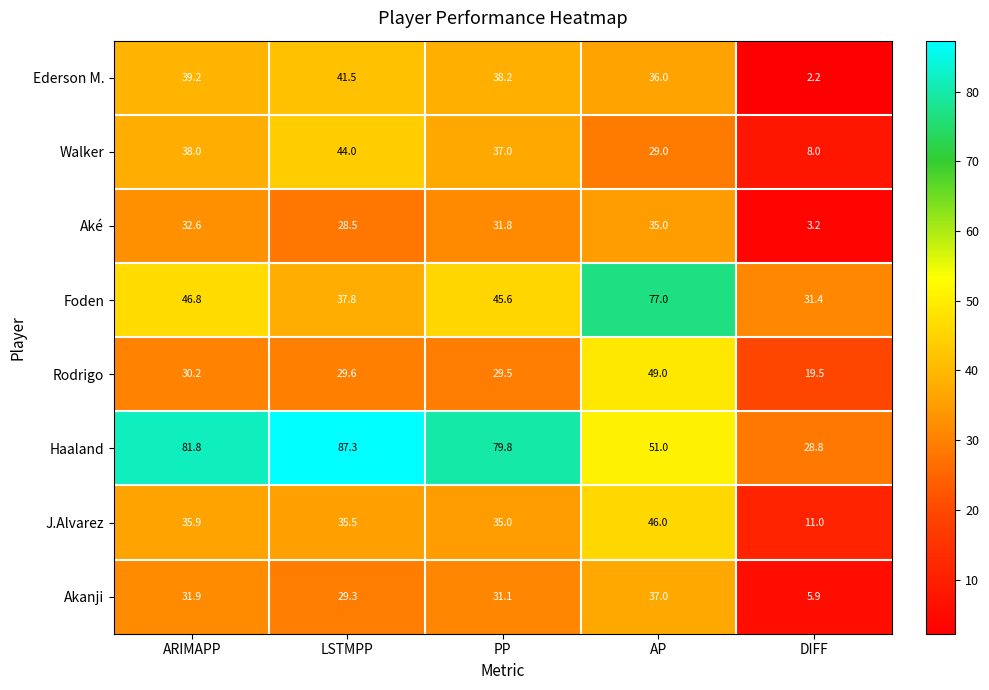

Between LSTMPP and AP, which series saw the biggest shift?

Foden